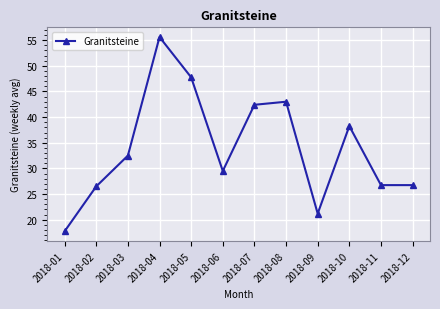

Where does the data first go above 32?

2018-03